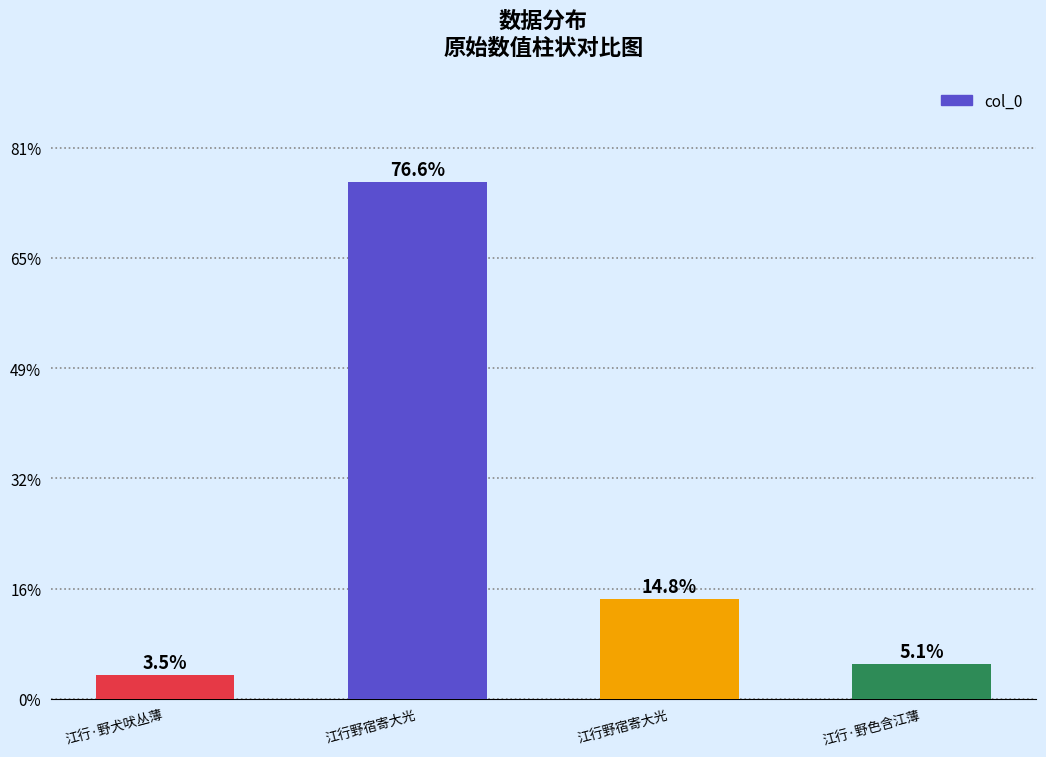

At which category does the chart reach its peak across all series?

江行野宿寄大光